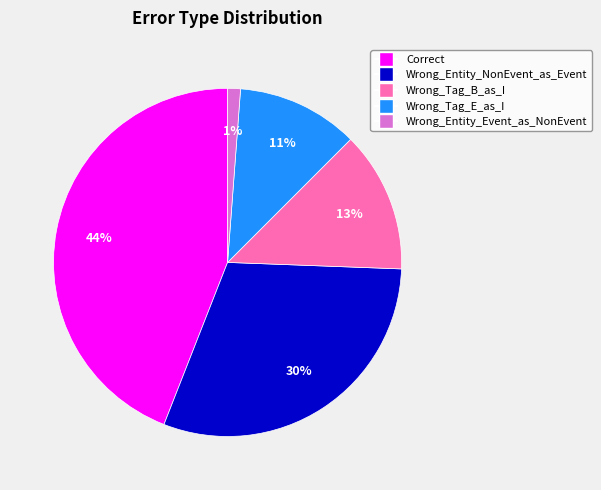

Approximately how many times larger is the value at Wrong_Entity_NonEvent_as_Event compared to Wrong_Tag_E_as_I?

2.7